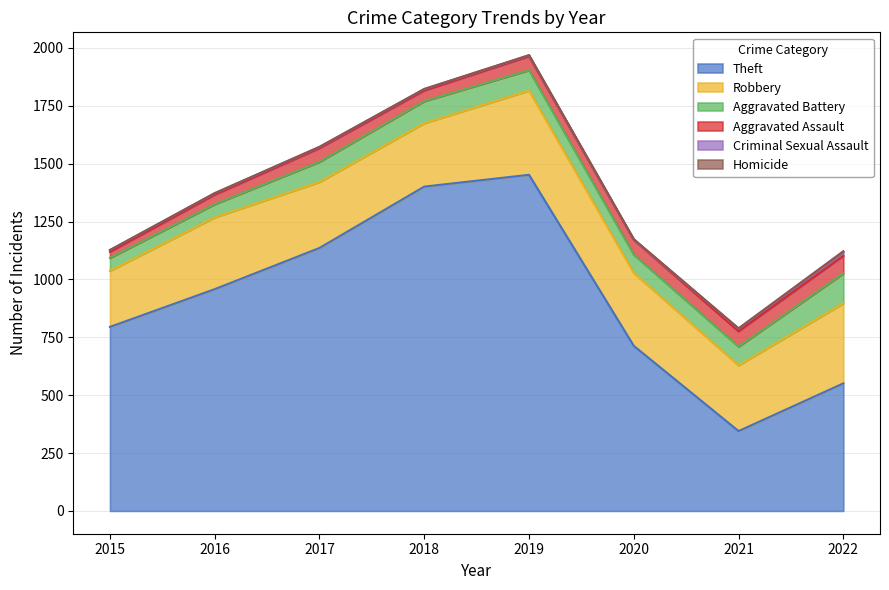

What is the difference between the Theft values at 2022 and 2016?

407